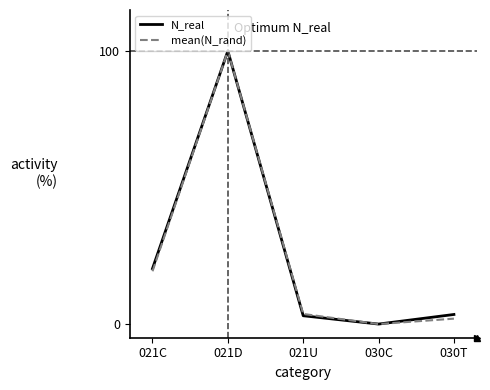

What is the difference between the maximum and minimum values in the N_real series?

100.0